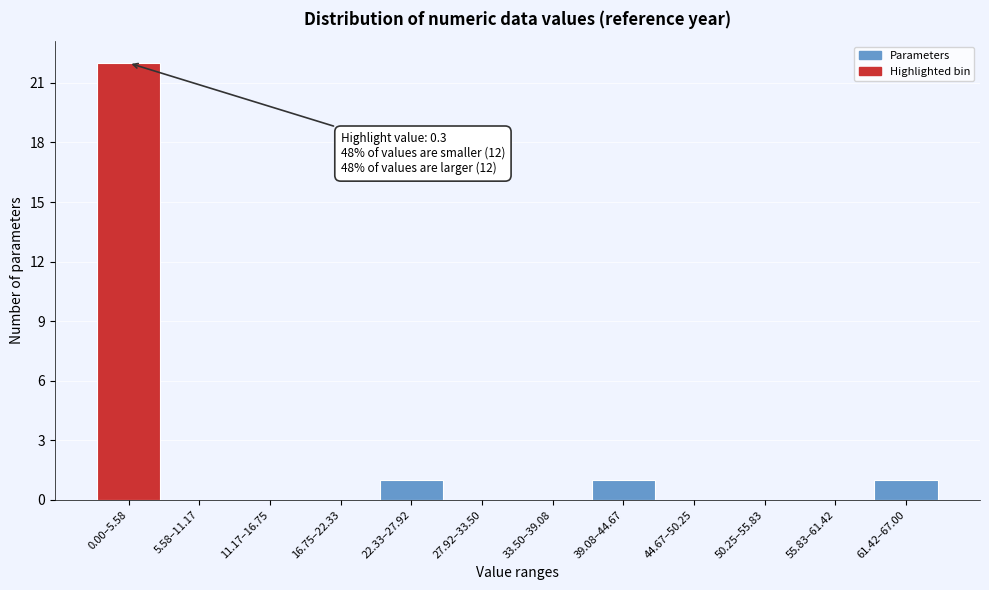

Reading right to left, transcribe all the data shown in this chart.

61.42–67.00=1	55.83–61.42=0	50.25–55.83=0	44.67–50.25=0	39.08–44.67=1	33.50–39.08=0	27.92–33.50=0	22.33–27.92=1	16.75–22.33=0	11.17–16.75=0	5.58–11.17=0	0.00–5.58=22